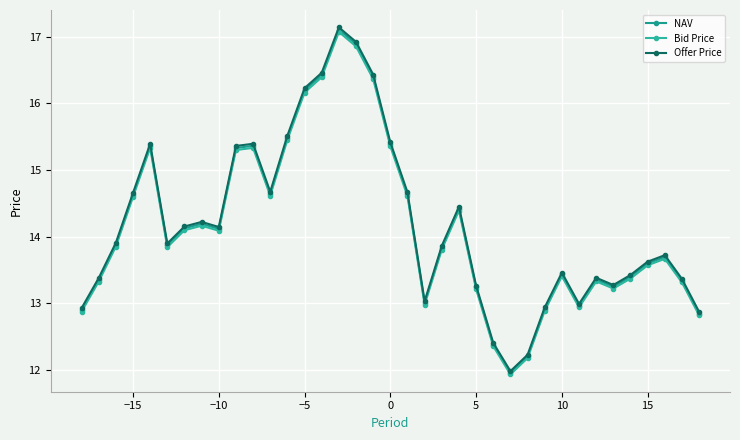

Reading left to right, what are all the values shown in this chart?

NAV: 12.9	13.4	13.9	14.6	15.4	13.9	14.1	14.2	14.1	15.3	15.4	14.6	15.5	16.2	16.4	17.1	16.9	16.4	15.4	14.6	13.0	13.8	14.4	13.2	12.4	12.0	12.2	12.9	13.4	13.0	13.4	13.2	13.4	13.6	13.7	13.3	12.8
Bid Price: 12.9	13.3	13.9	14.6	15.3	13.8	14.1	14.2	14.1	15.3	15.3	14.6	15.5	16.2	16.4	17.1	16.9	16.4	15.4	14.6	13.0	13.8	14.4	13.2	12.4	11.9	12.2	12.9	13.4	12.9	13.3	13.2	13.4	13.6	13.7	13.3	12.8
Offer Price: 12.9	13.4	13.9	14.7	15.4	13.9	14.2	14.2	14.1	15.4	15.4	14.7	15.5	16.2	16.5	17.1	16.9	16.4	15.4	14.7	13.0	13.9	14.5	13.3	12.4	12.0	12.2	12.9	13.5	13.0	13.4	13.3	13.4	13.6	13.7	13.4	12.9